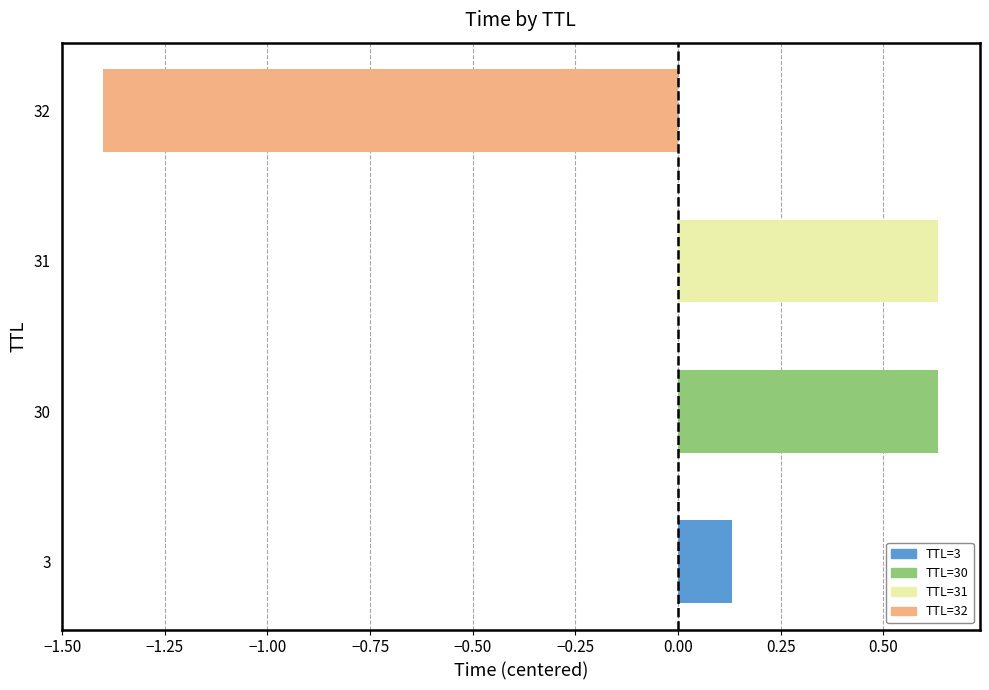

Is it true that the value at 30 is 0.4?

False